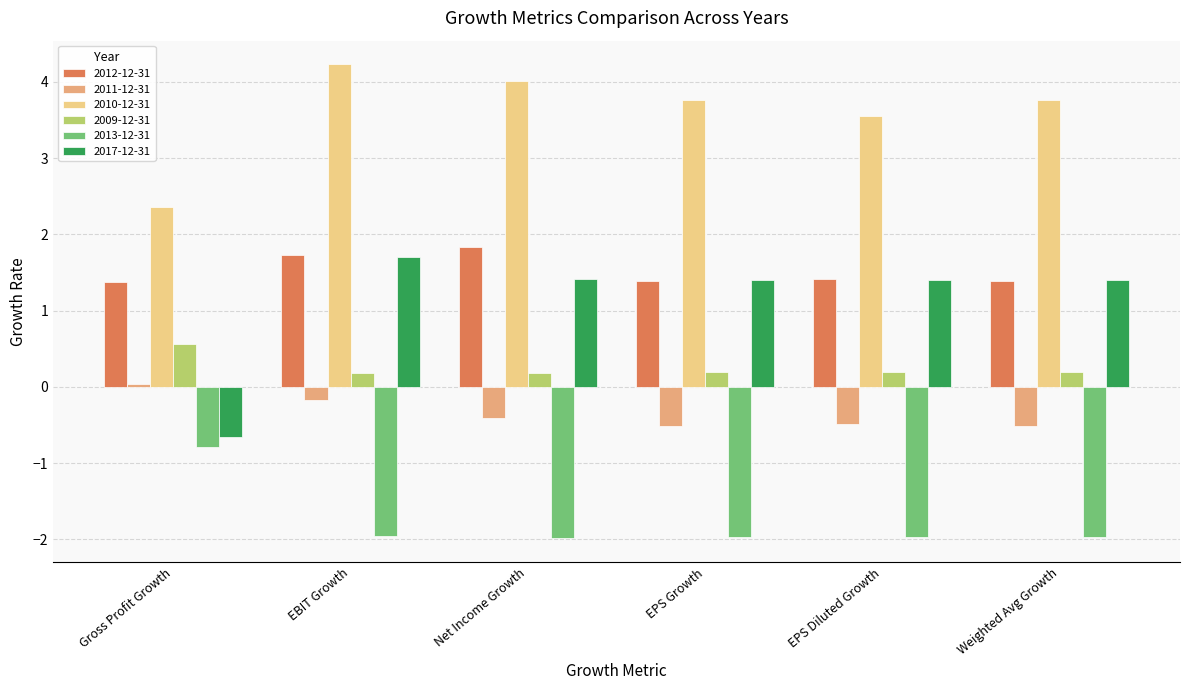

Rank the series by their maximum value, from lowest to highest.

2013-12-31, 2011-12-31, 2009-12-31, 2017-12-31, 2012-12-31, 2010-12-31